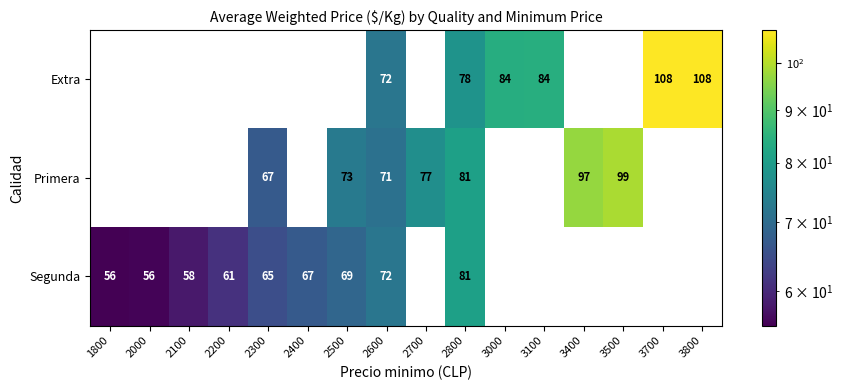

True or false: Segunda has a value of 56 at 2000.

True